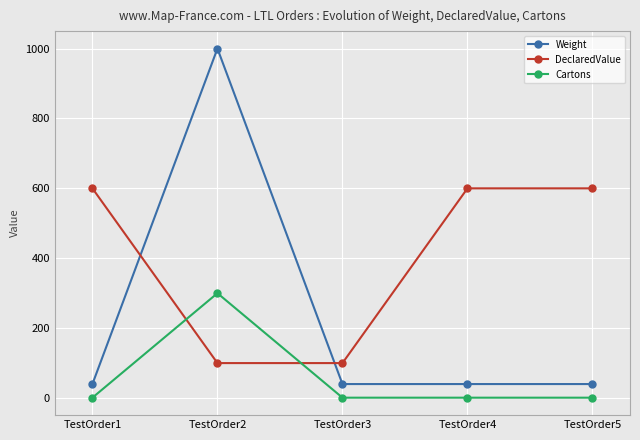

What is the total value across all series at TestOrder5?

641